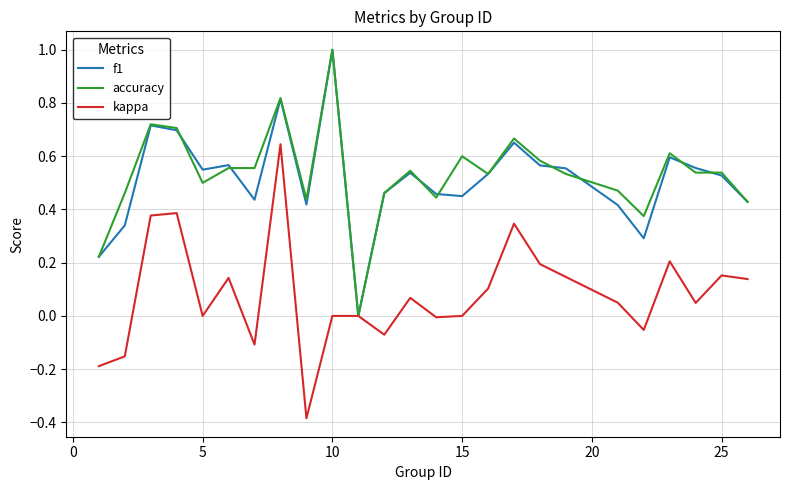

True or false: accuracy has more than 1 points higher than both neighbors.

True